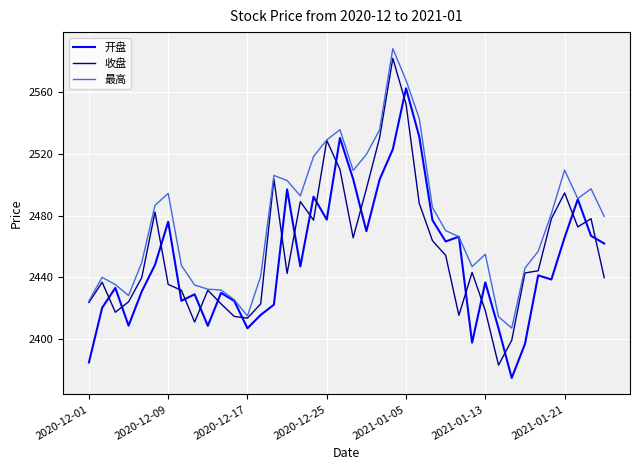

List the series in order of their overall mean, highest first.

最高, 收盘, 开盘